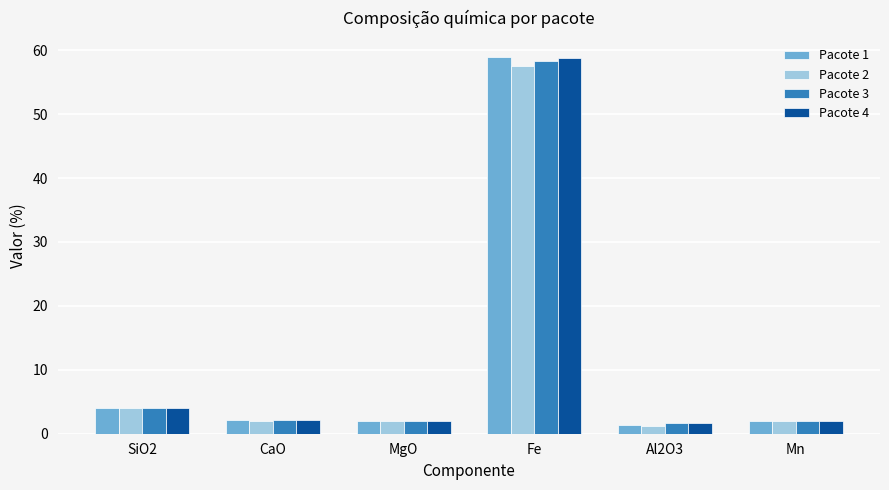

Which label corresponds to the largest value in the chart?

Fe